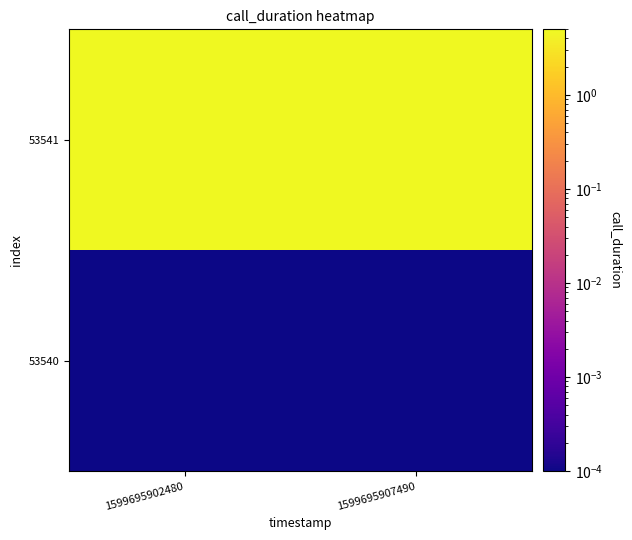

Rank the series by their average value, from highest to lowest.

53541, 53540